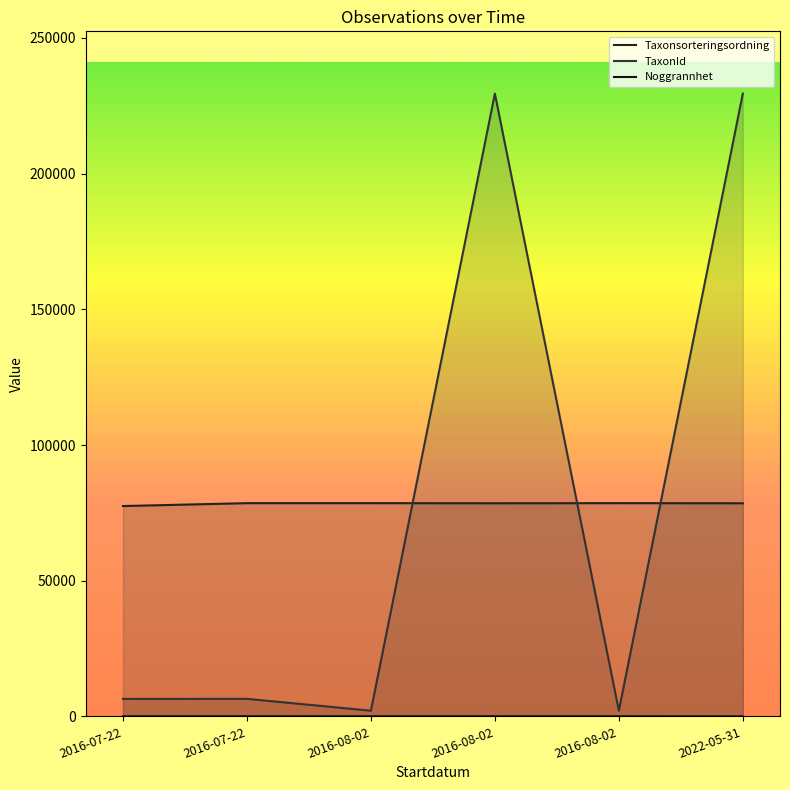

Between 2016-08-02 and 2016-08-02, which is larger?

2016-08-02